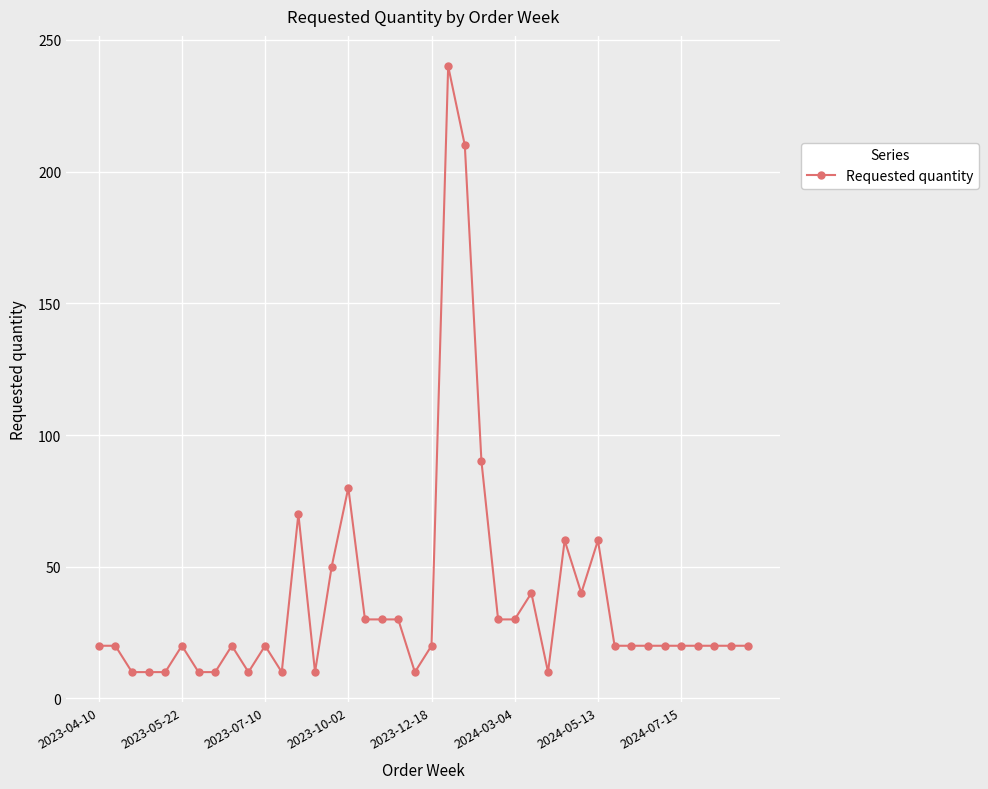

True or false: the data has more than 1 interior local peaks.

True